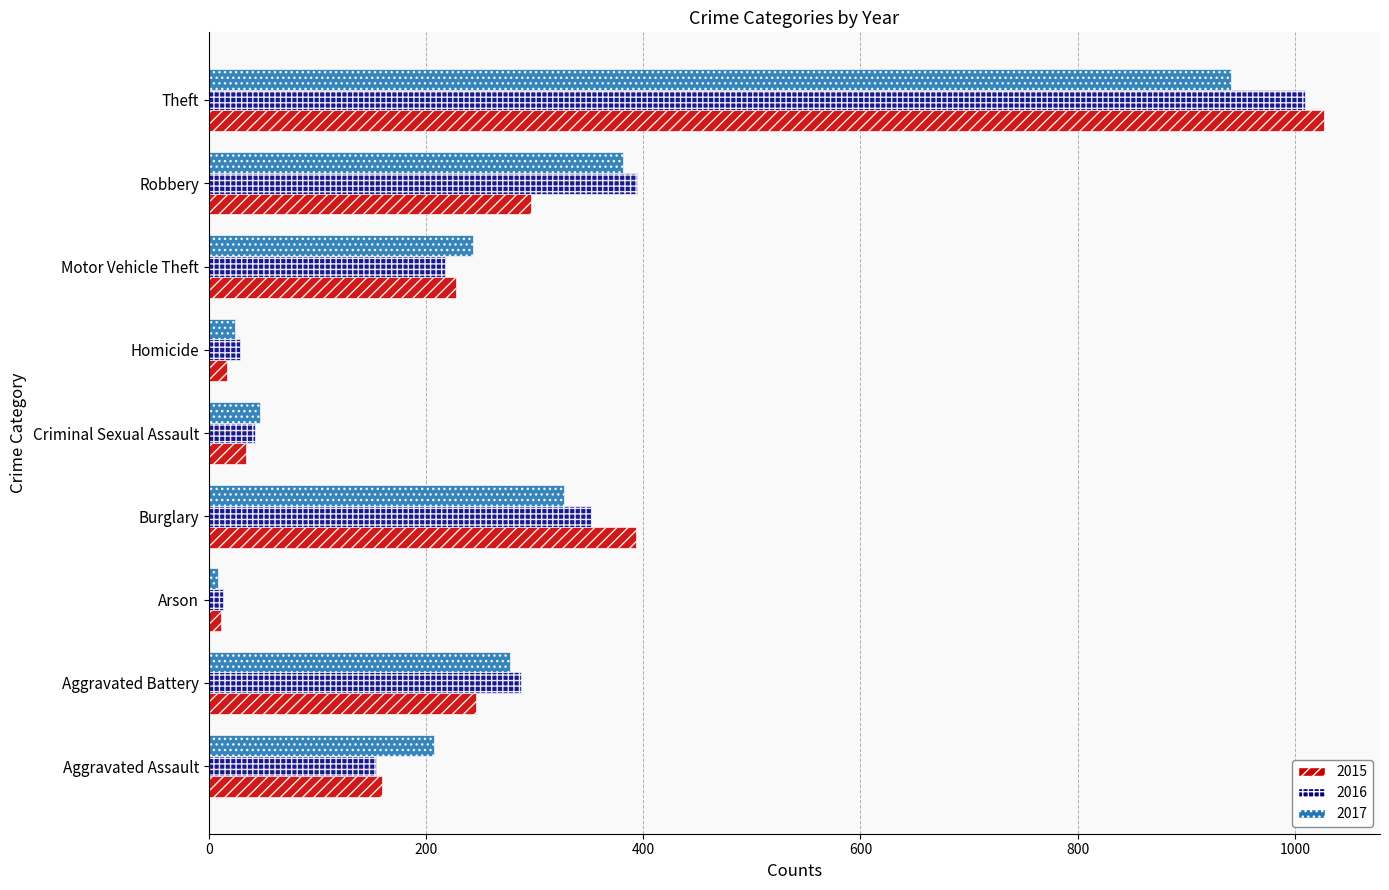

What is the spread (max minus min) of values at Aggravated Assault?

53